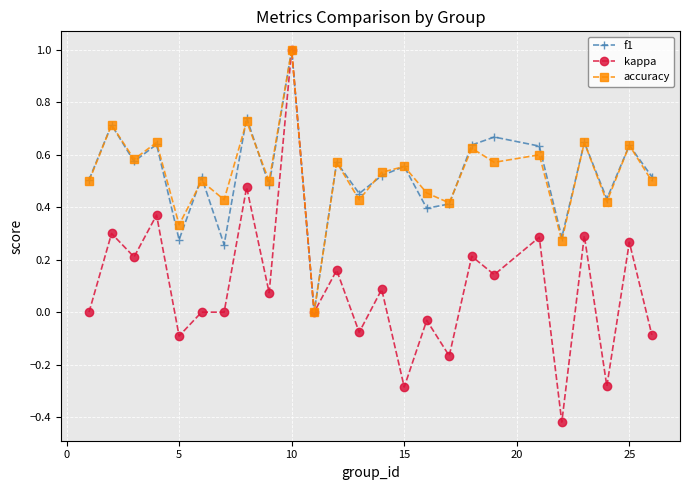

What is the highest value of the f1 series?

1.0